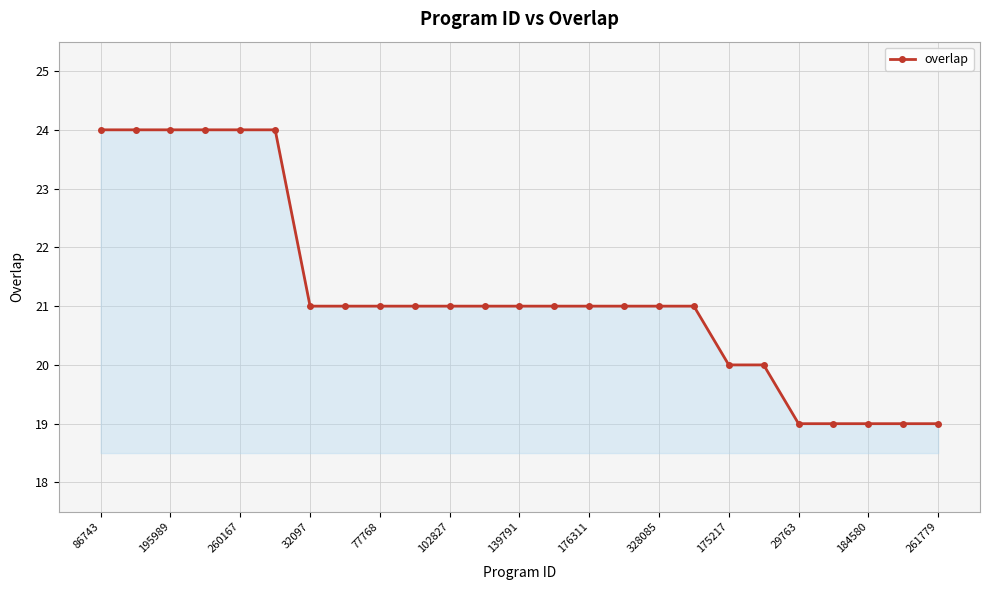

What is the average value?

21